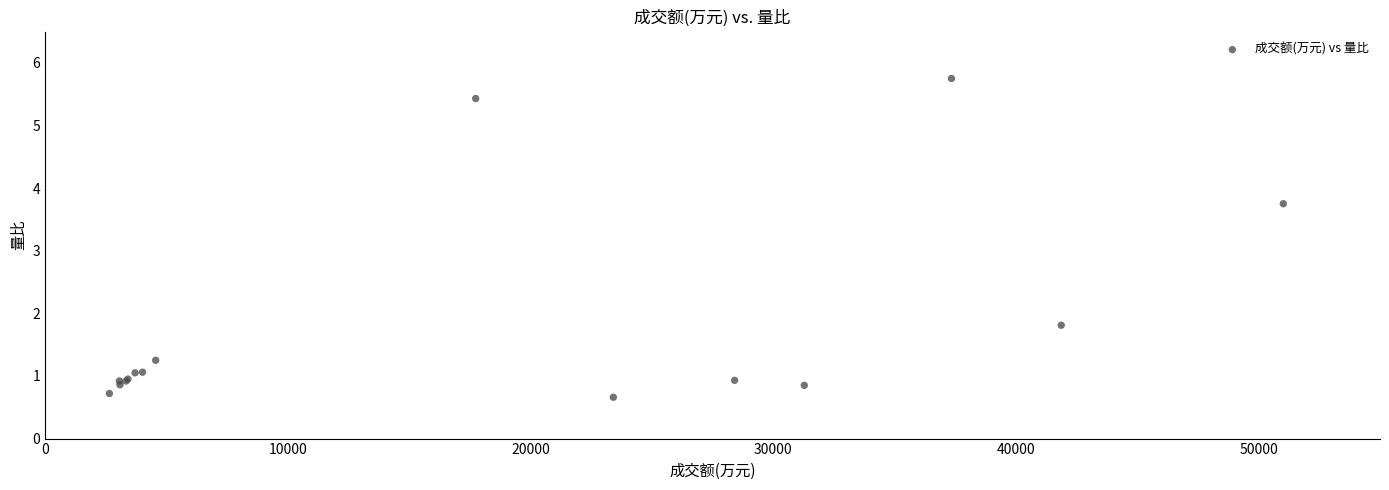

What Y value in the scatter plot is closest to 3?

3.8